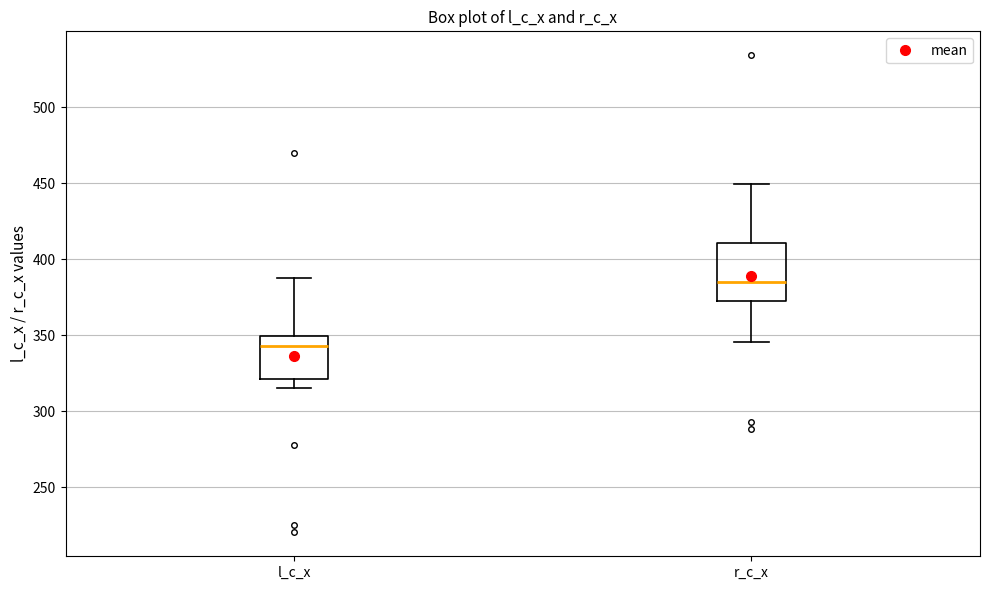

Comparing the boxes themselves (not the whiskers), which one is the tallest?

r_c_x